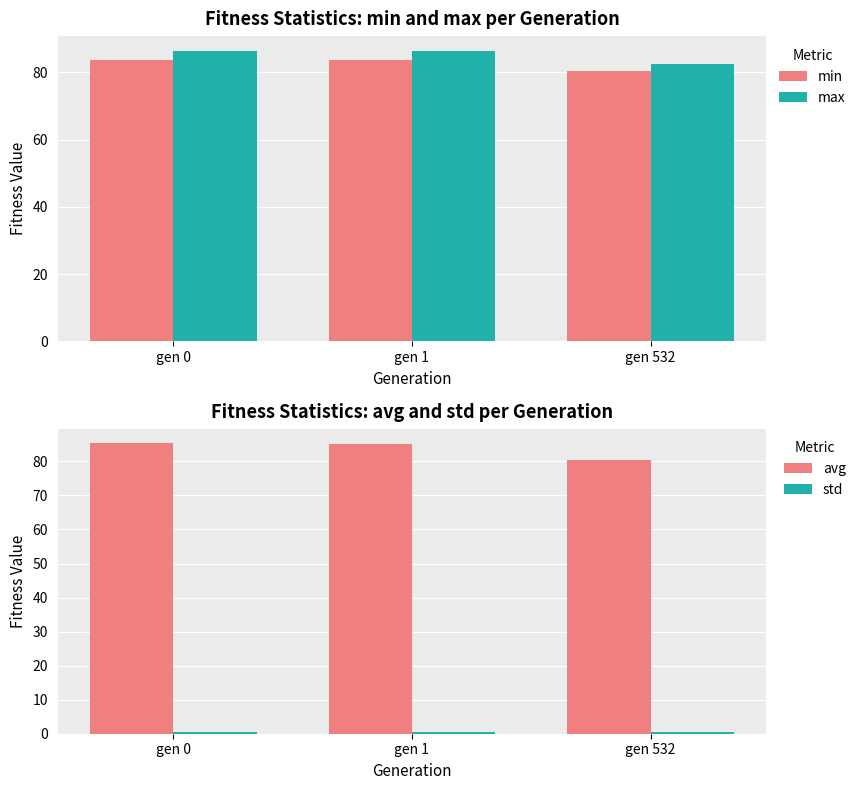

At which label is avg closest to 82?

gen 532